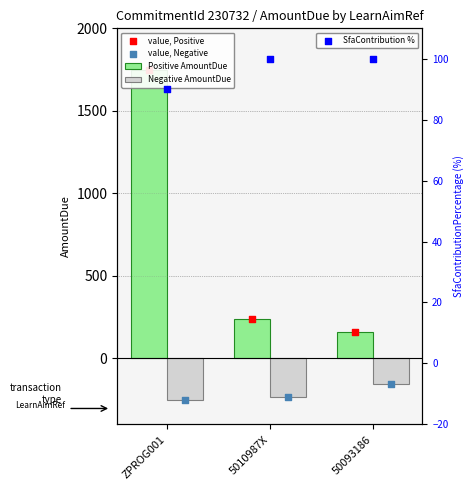

What is the total value across all series at ZPROG001?

3090.0